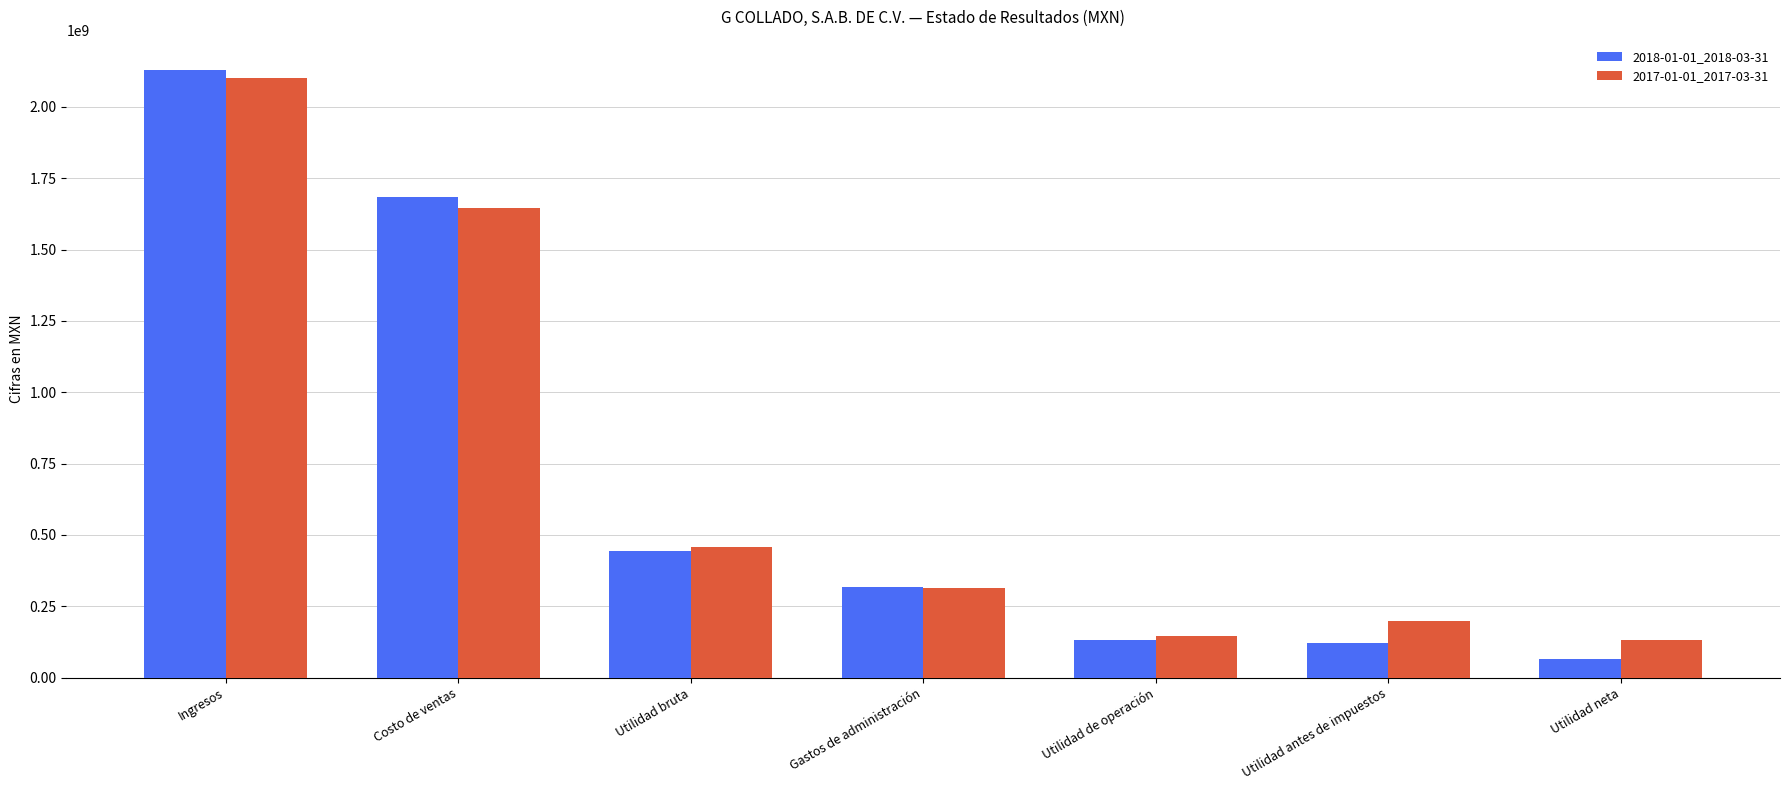

The value of 2018-01-01_2018-03-31 at Utilidad de operación is 231393105. True or false?

False